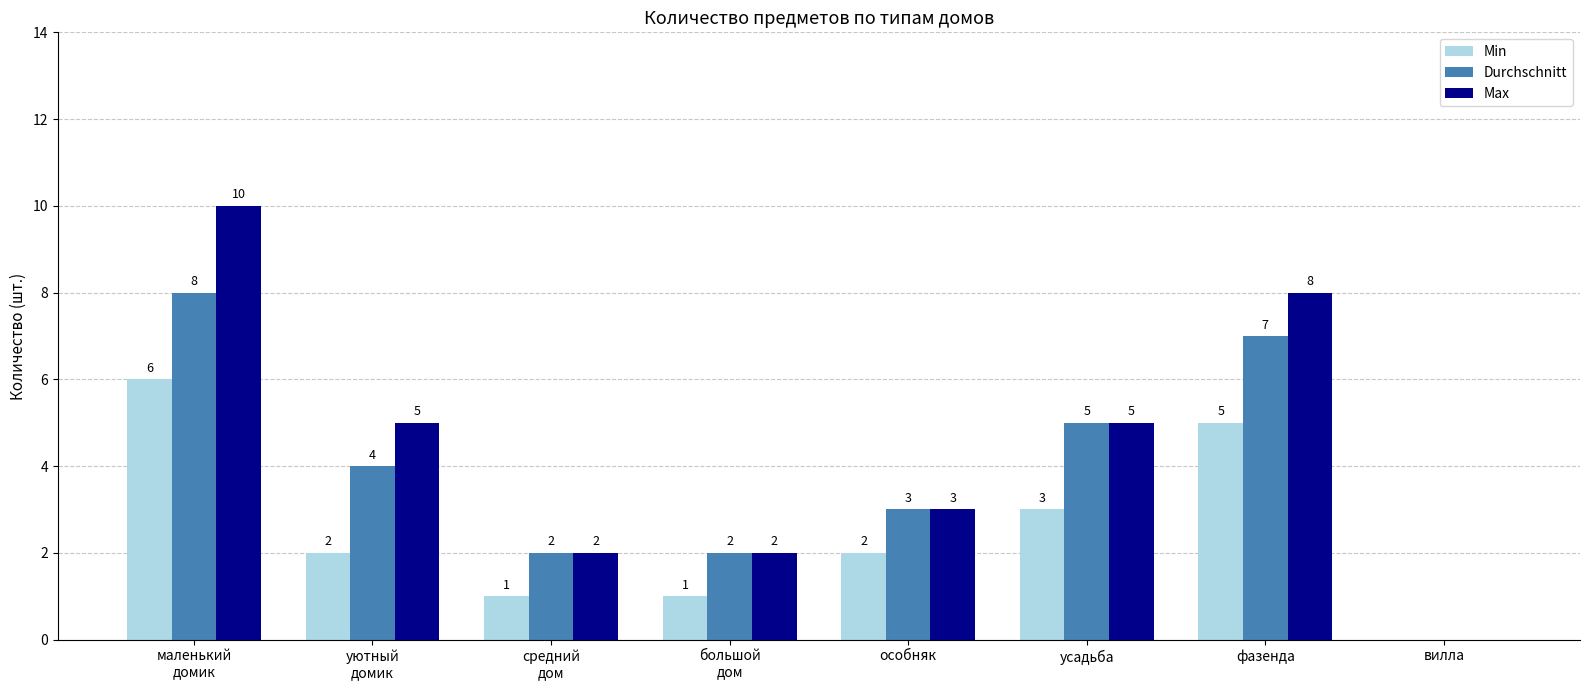

Reading left to right, list all the values displayed in this chart.

Min: 6	2	1	1	2	3	5	0
Durchschnitt: 8	4	2	2	3	5	7	0
Max: 10	5	2	2	3	5	8	0